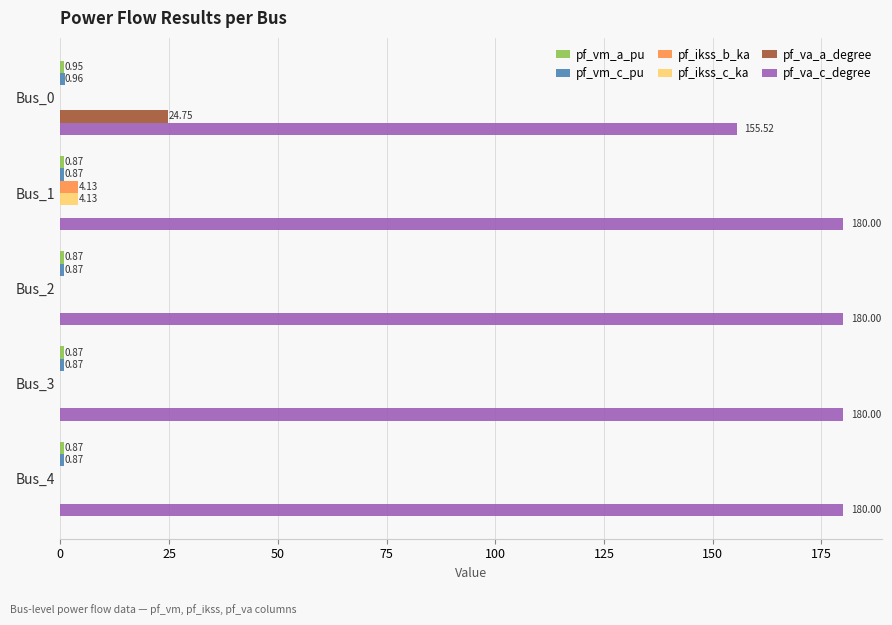

Which series has the largest total across all categories?

pf_va_c_degree